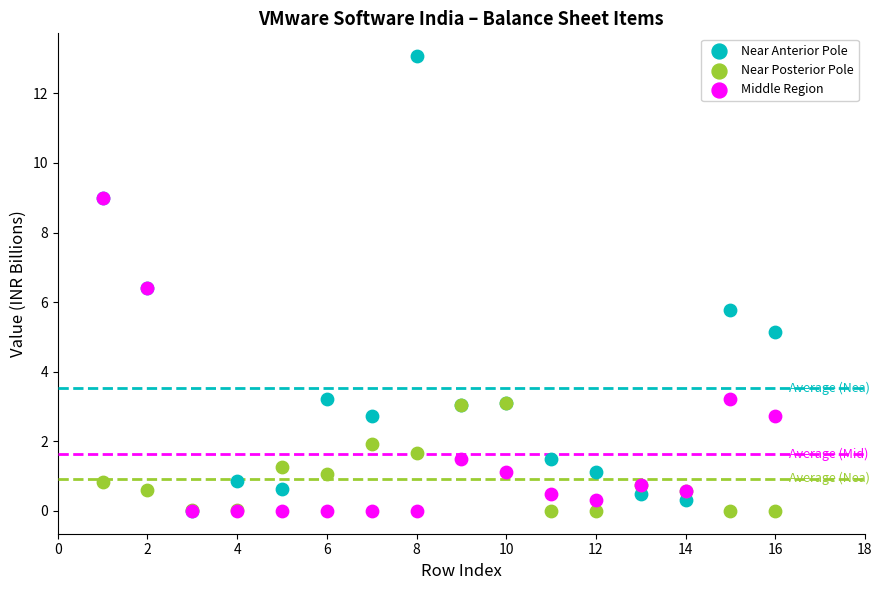

Across all series, what Y value is closest to 6?

5.8